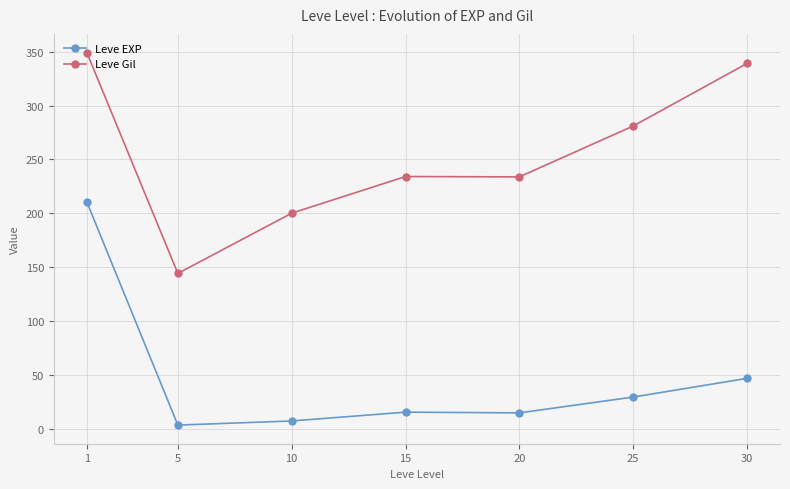

What is the value of the Leve EXP point at the 6th from the left?

29.7